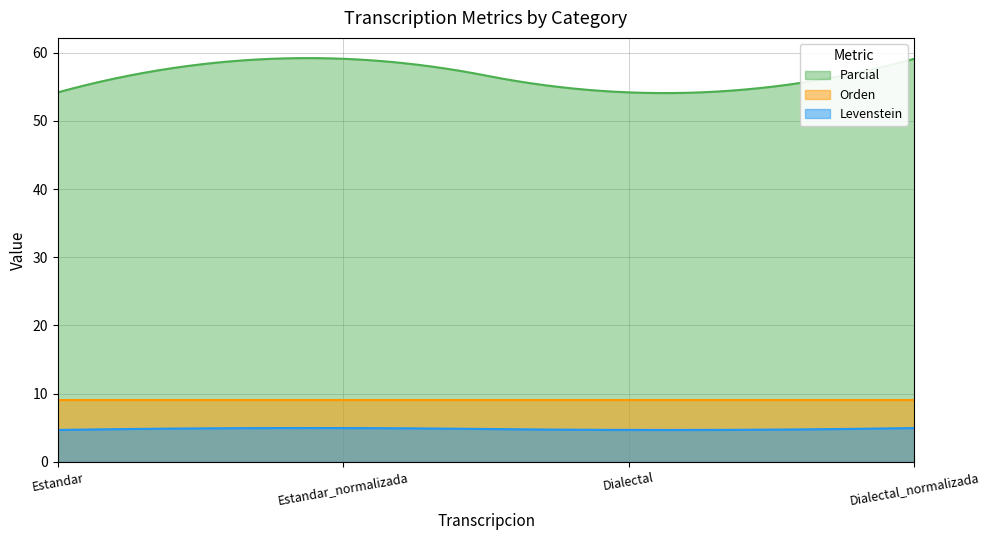

What value does the Levenstein series have at Dialectal?

4.7